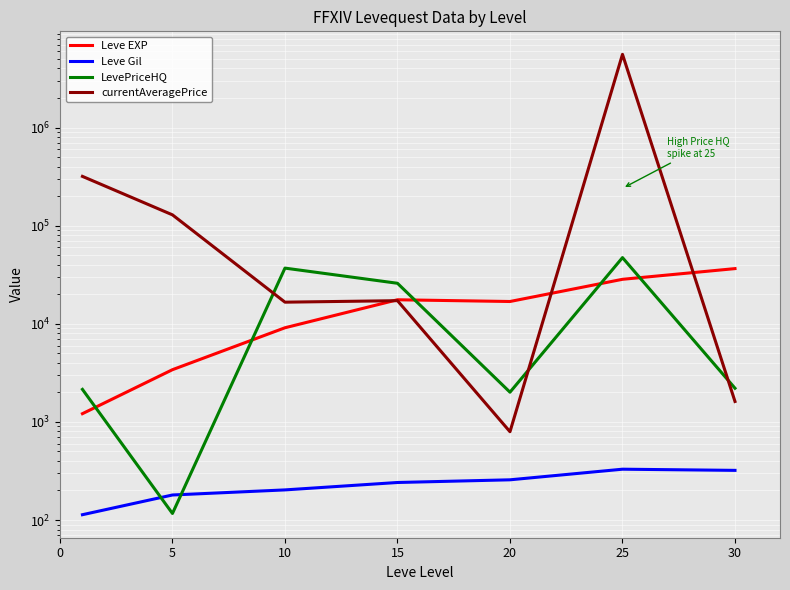

True or false: currentAveragePrice and Leve EXP intersect in this chart.

True